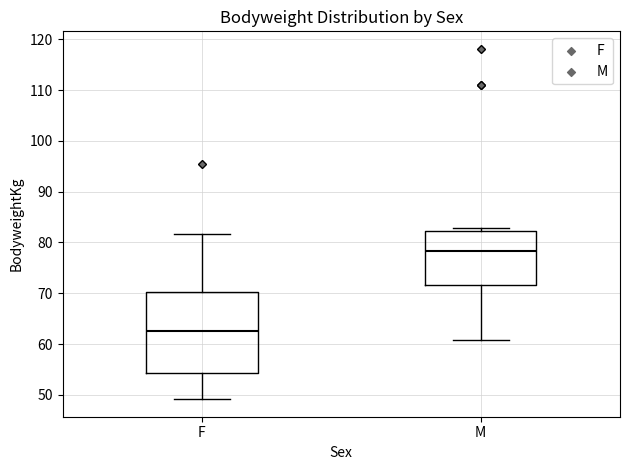

Which box is the tallest, from its lower edge to its upper edge?

F